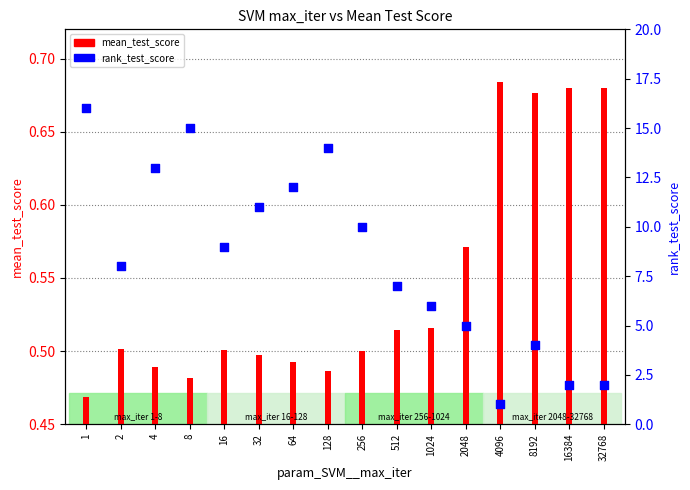

What is the change in value from 1 to 2?

-8